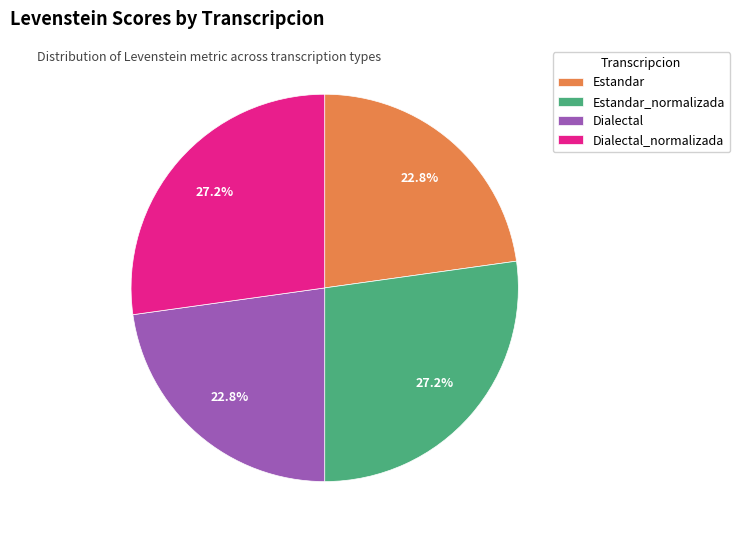

To the nearest percent, what is the combined percentage of Estandar and Dialectal_normalizada?

50%